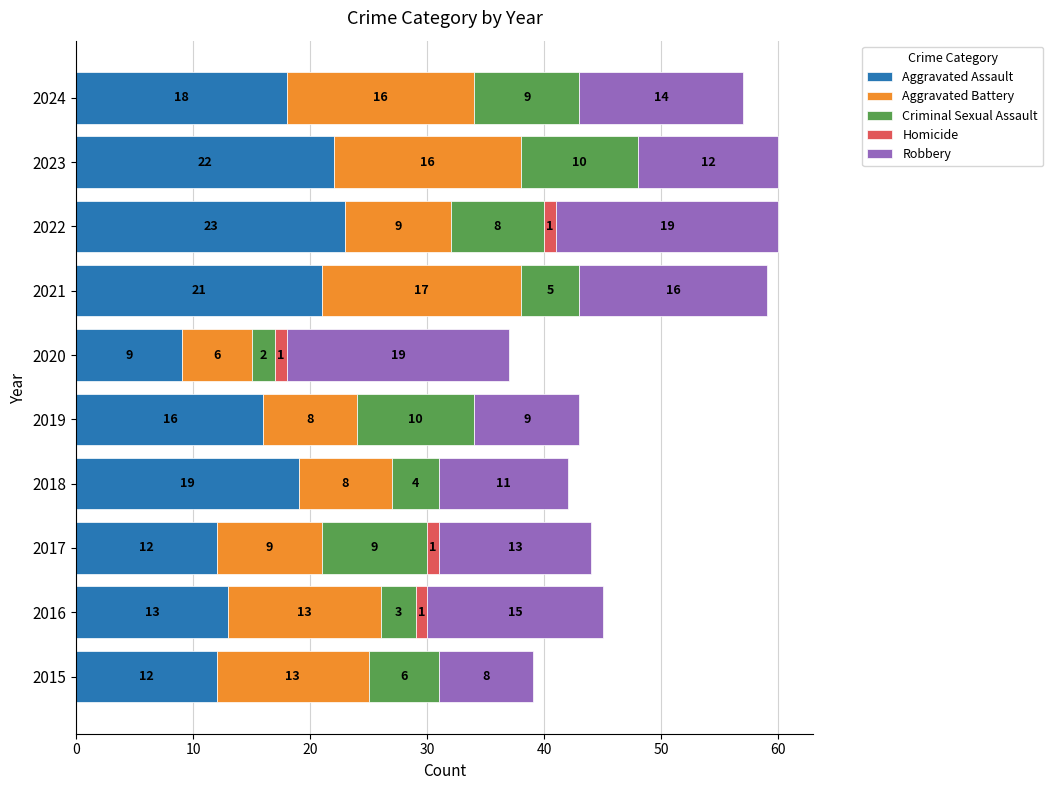

What is the sum of all Aggravated Assault values?

165